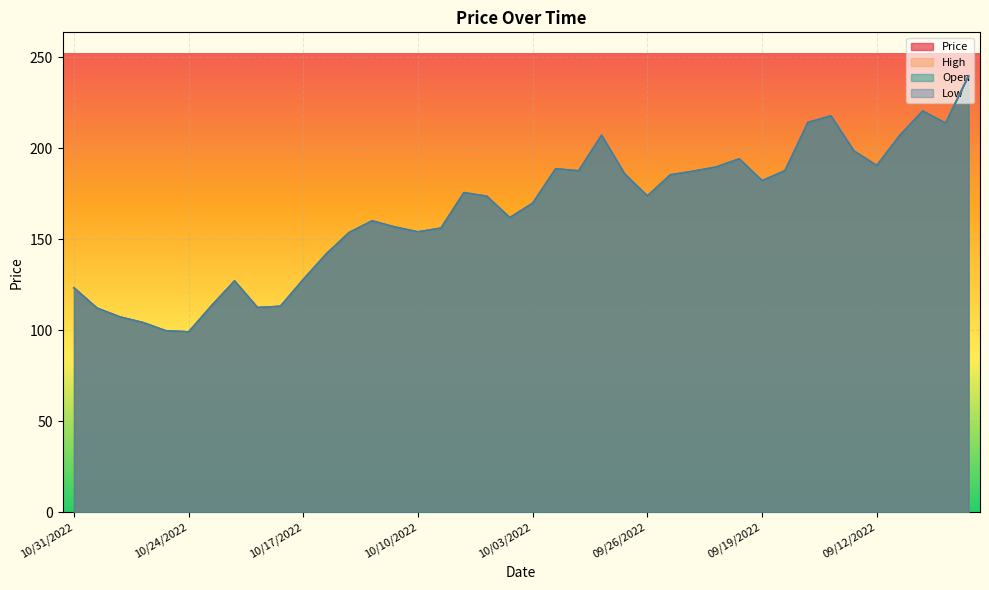

Which category has the highest value across all series?

09/06/2022